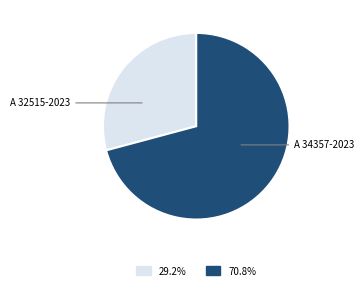

Is there a majority slice in this chart?

Yes